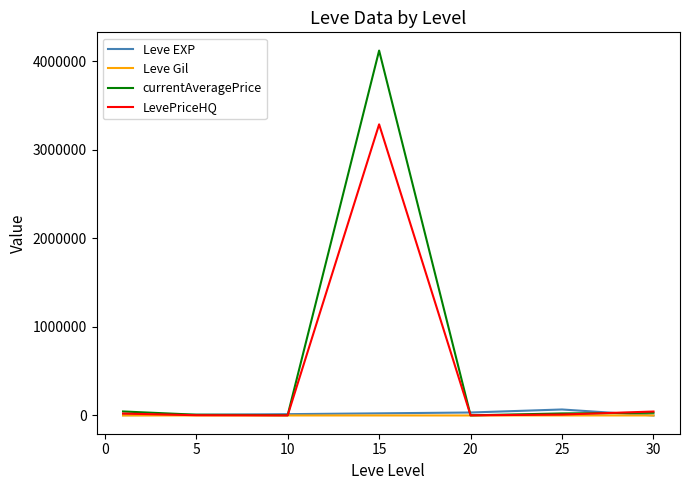

How many lines are shown in the chart?

4